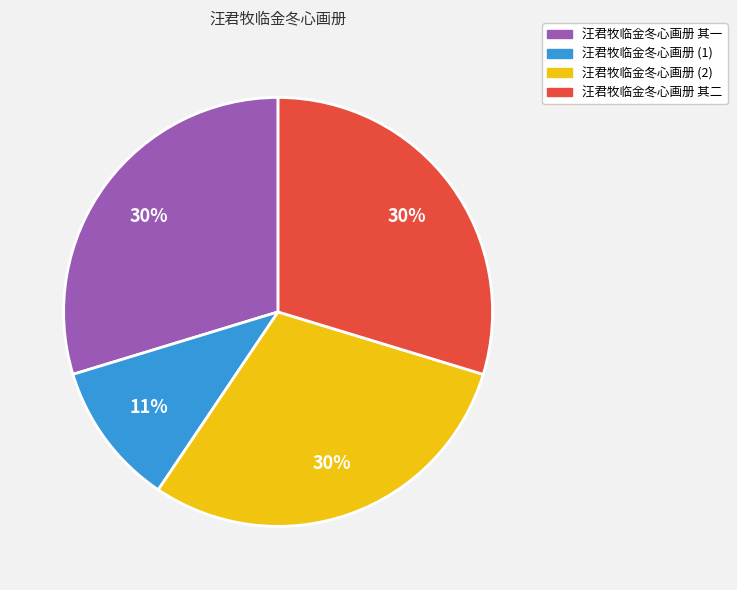

Count the number of slices in the pie.

4